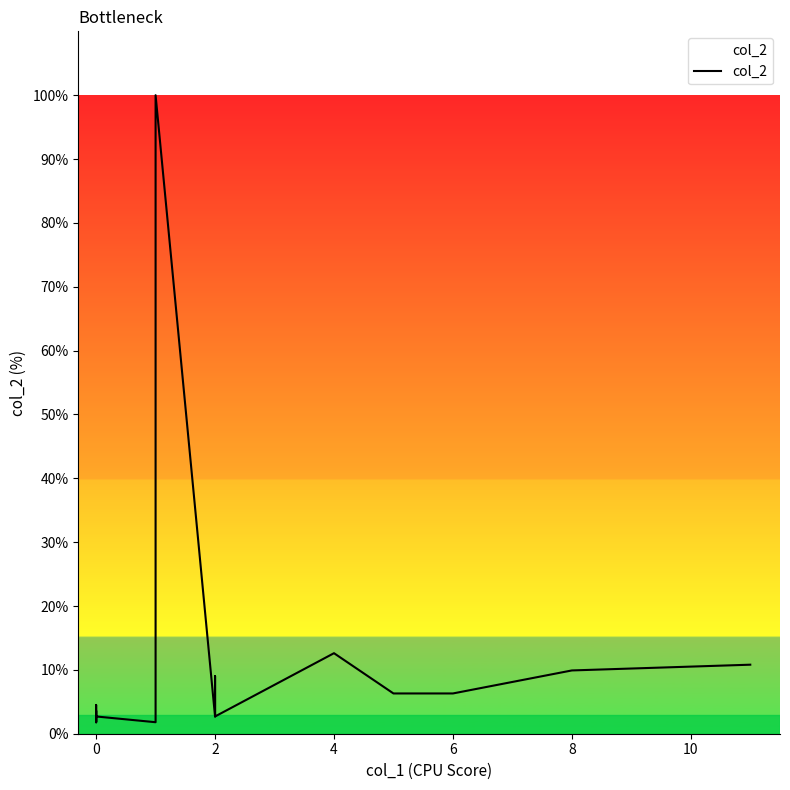

What is the maximum value shown in the chart?

100.0